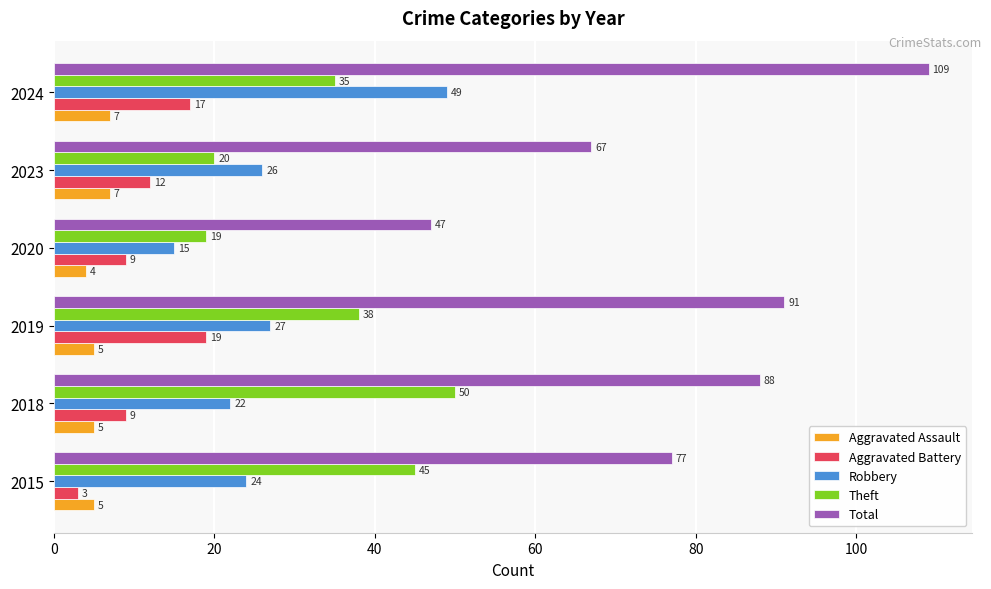

At which label is Robbery closest to 32?

2019